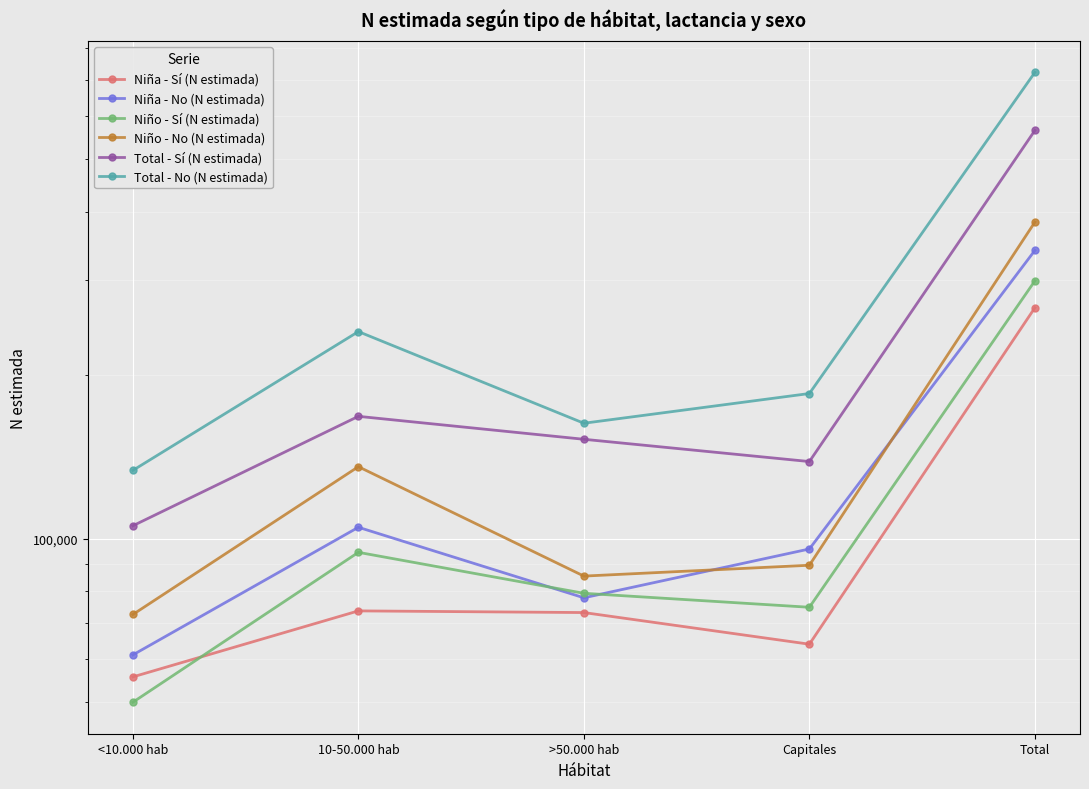

What is the label of the 3rd point from the left?

>50.000 hab